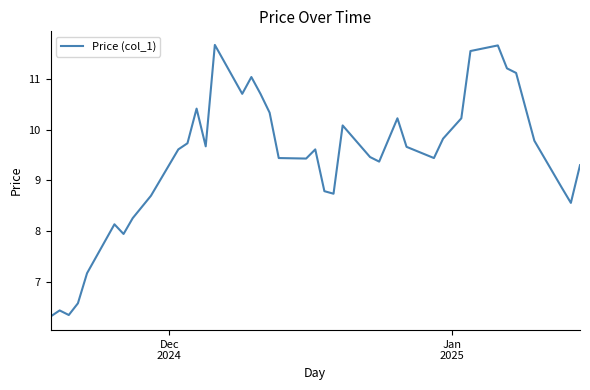

What is the difference between the maximum and minimum values?

5.3